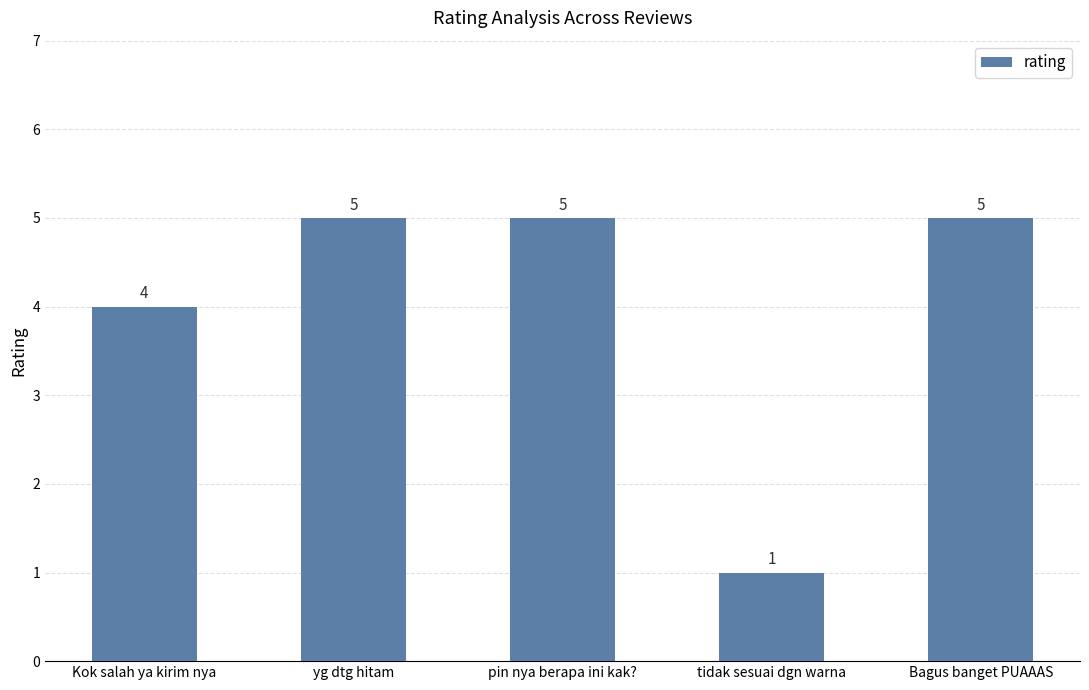

Reading right to left, what are all the values shown in this chart?

Bagus banget PUAAAS=5	tidak sesuai dgn warna=1	pin nya berapa ini kak?=5	yg dtg hitam=5	Kok salah ya kirim nya=4